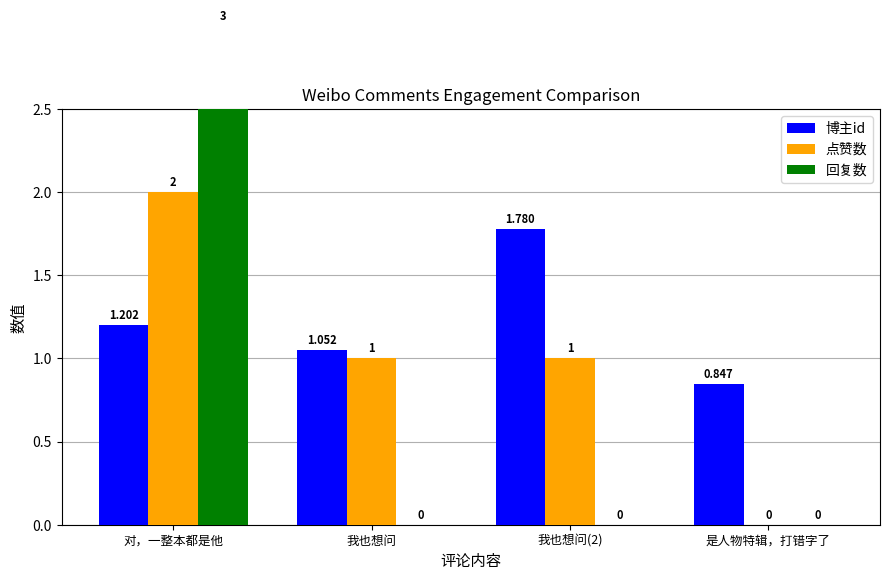

How many series are shown in this chart?

3